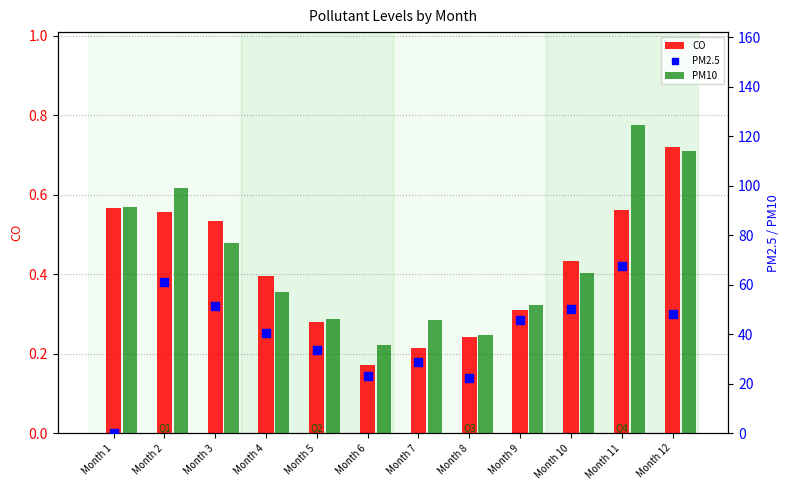

Is the value of PM2.5 at Month 4 greater than the value of PM10 at Month 6?

Yes